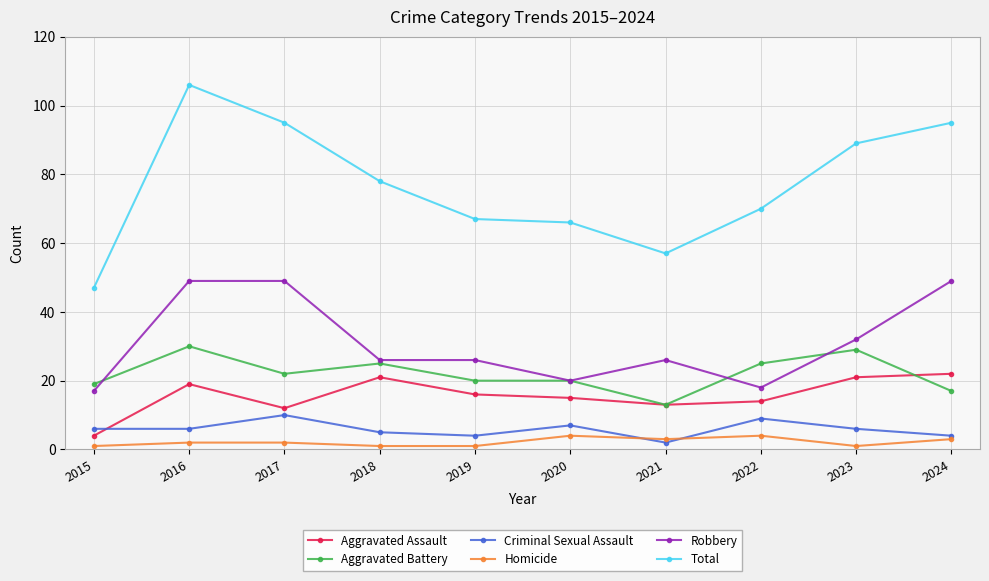

What is the maximum value for Homicide?

4